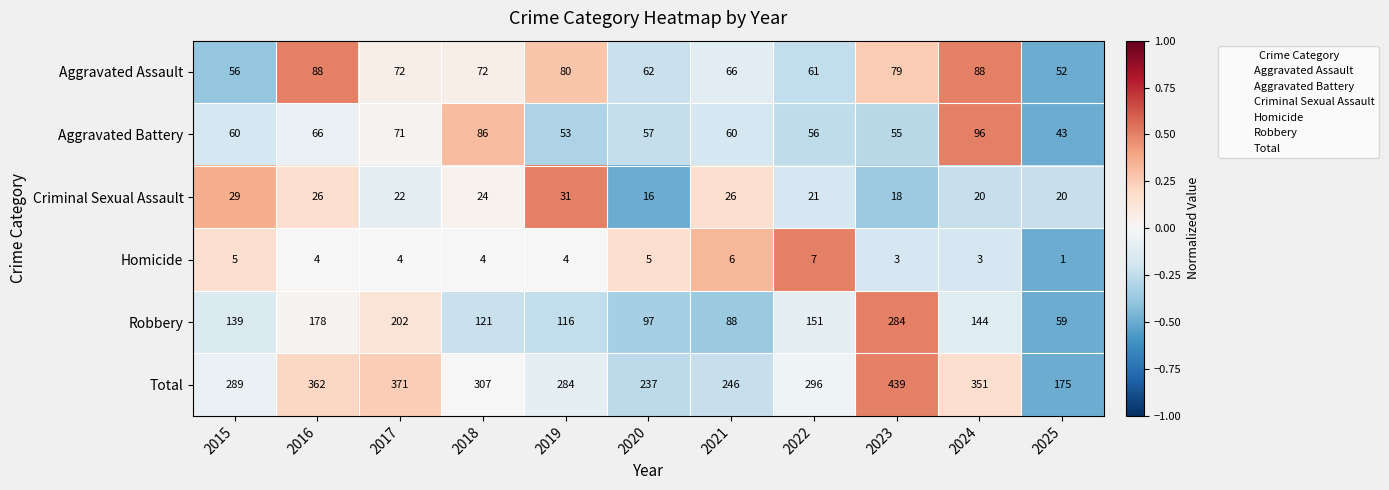

Count the number of categories in the chart.

11